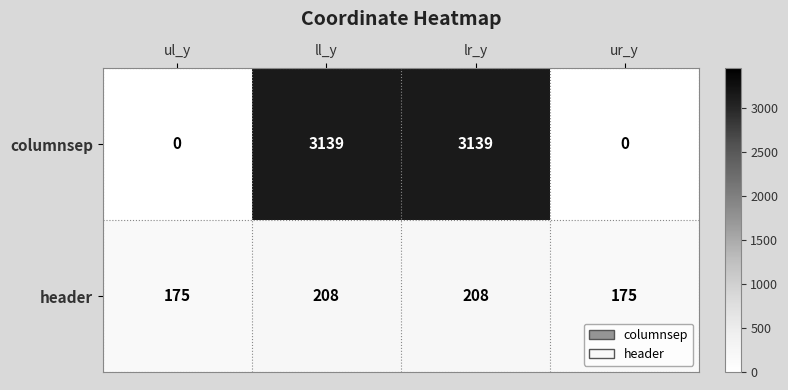

Which series has the largest range (max minus min)?

columnsep